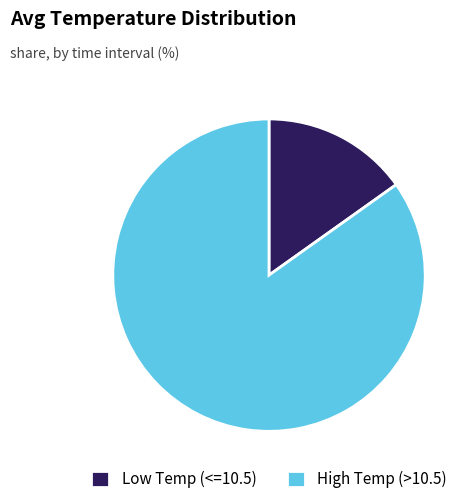

Between Low Temp (<=10.5) and High Temp (>10.5), which is larger?

High Temp (>10.5)